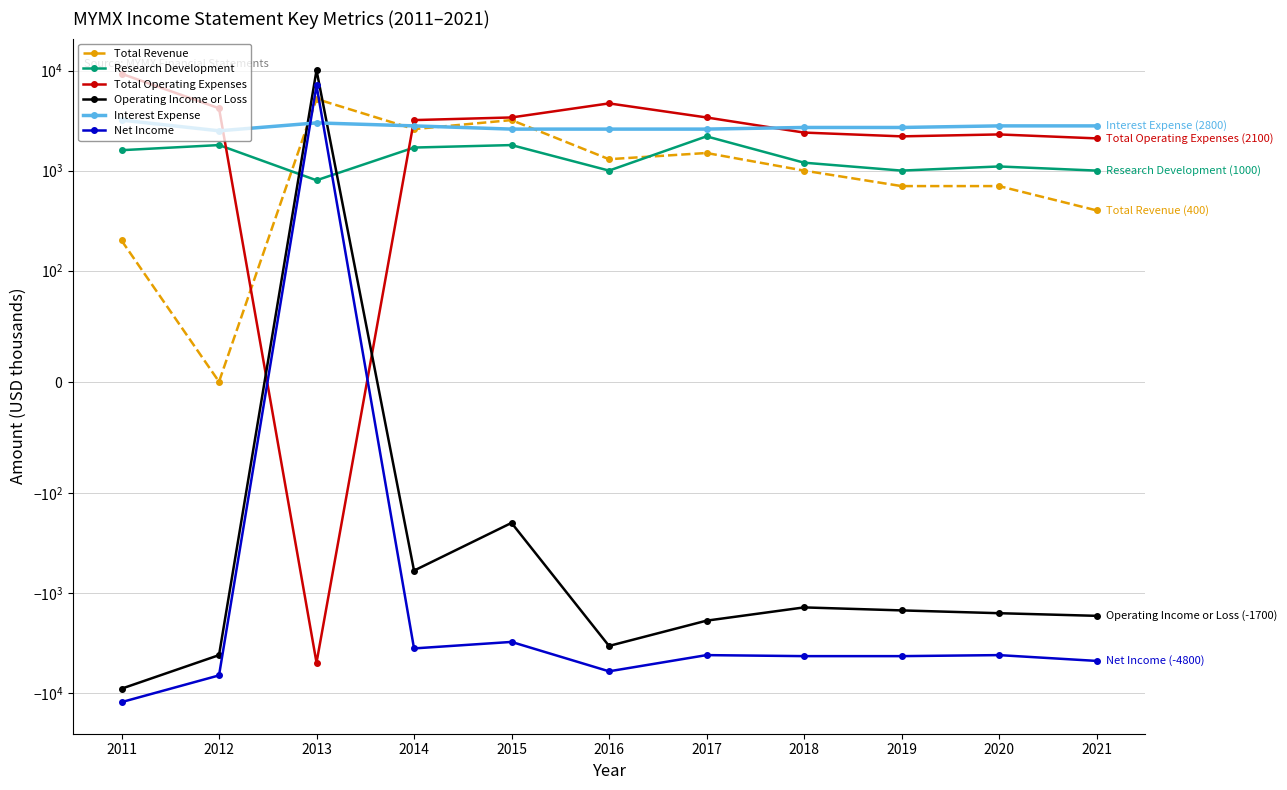

What is the value of the Net Income point at the 9th from the left?

-4300